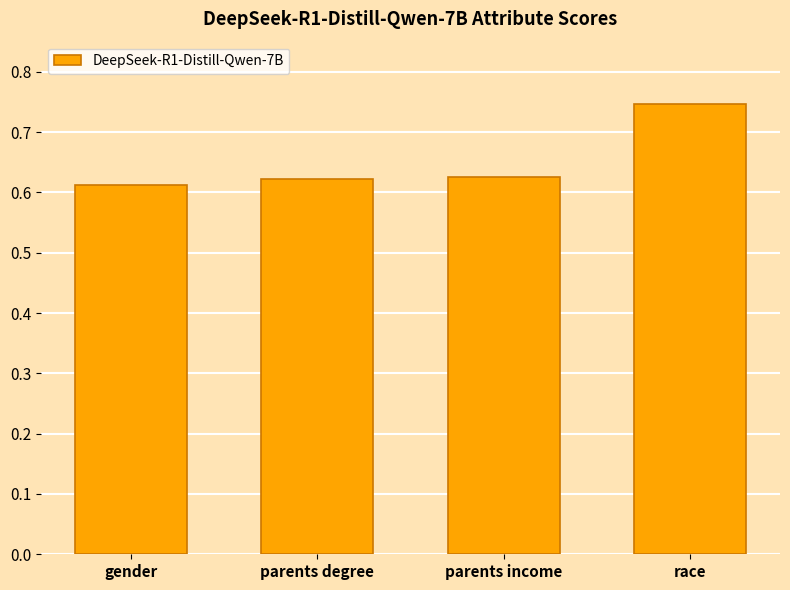

How many distinct data groups are displayed?

1